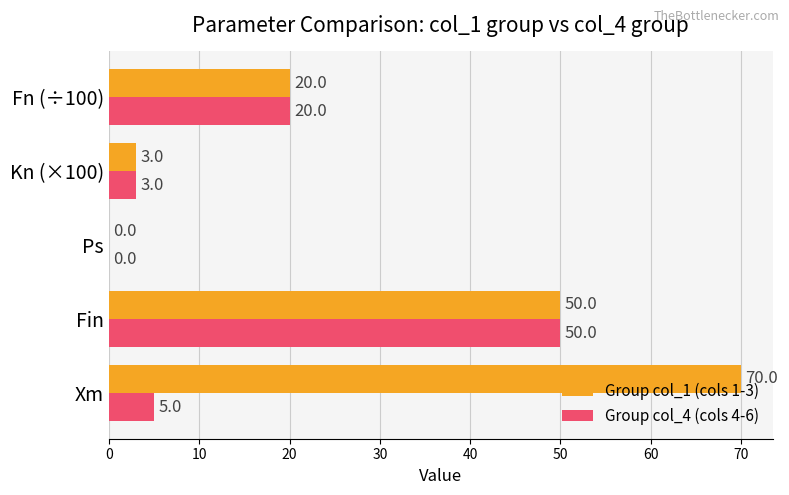

Which series has the largest range (max minus min)?

Group col_1 (cols 1-3)